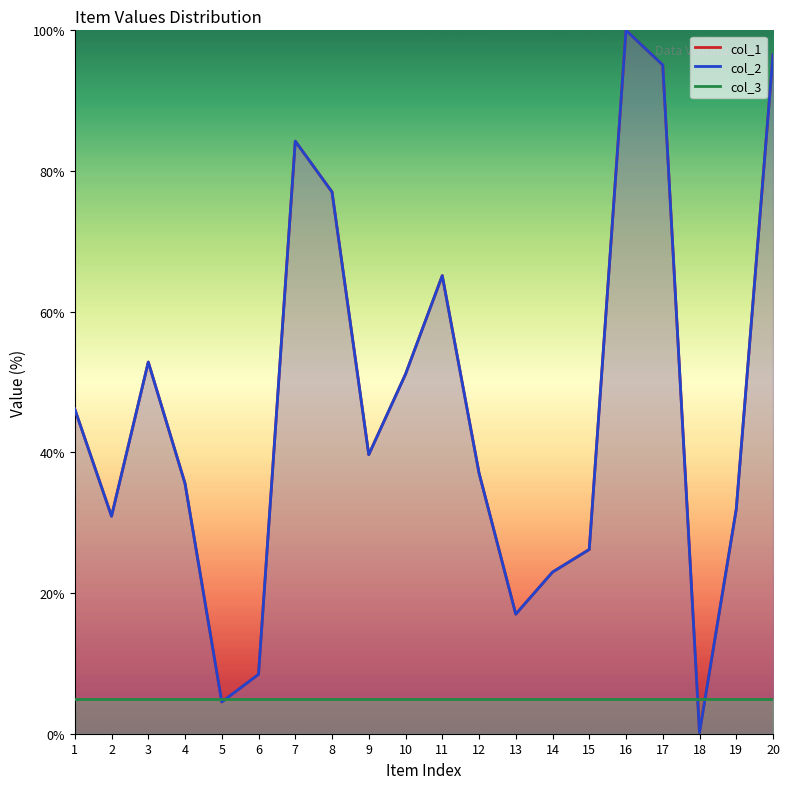

Which series changed the most between 8 and 13?

col_1